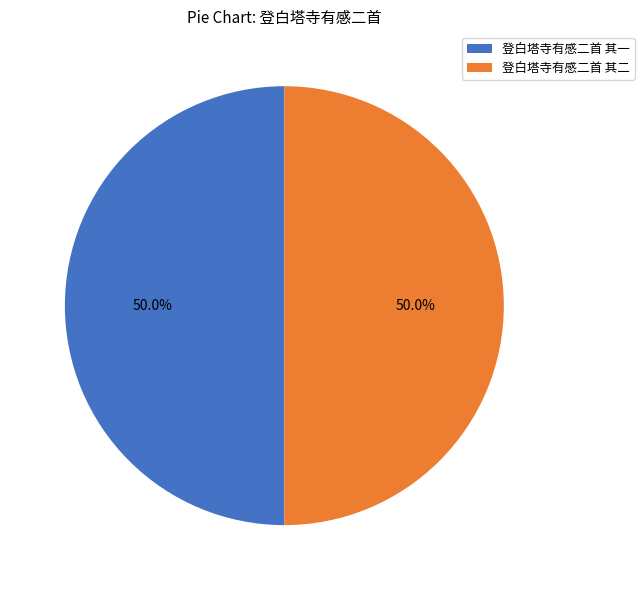

What percentage is NOT represented by 登白塔寺有感二首 其二?

50.0%